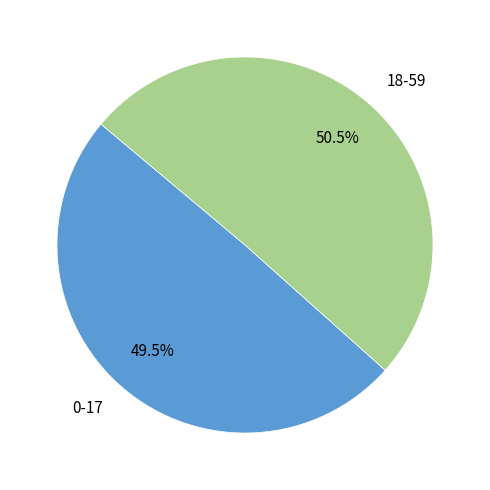

How much of the chart is everything except 0-17?

50.5%